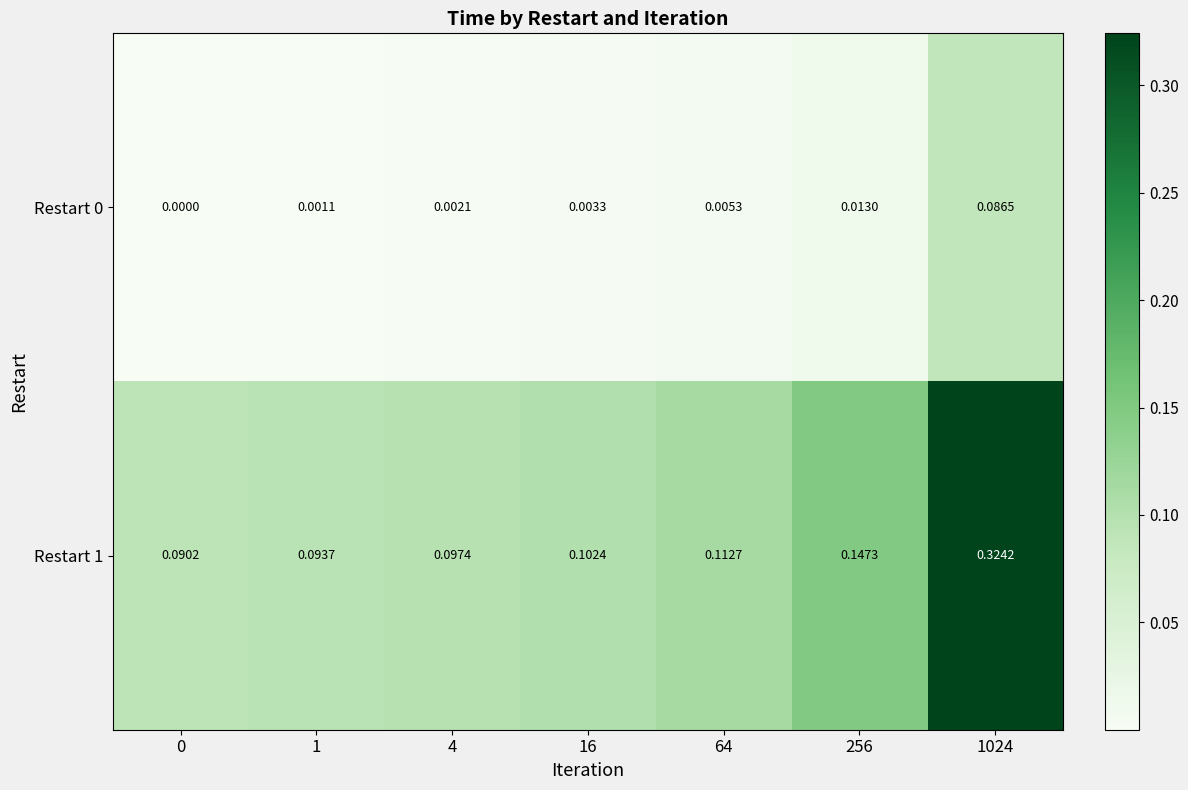

How many positive values does the Restart 0 series have?

6